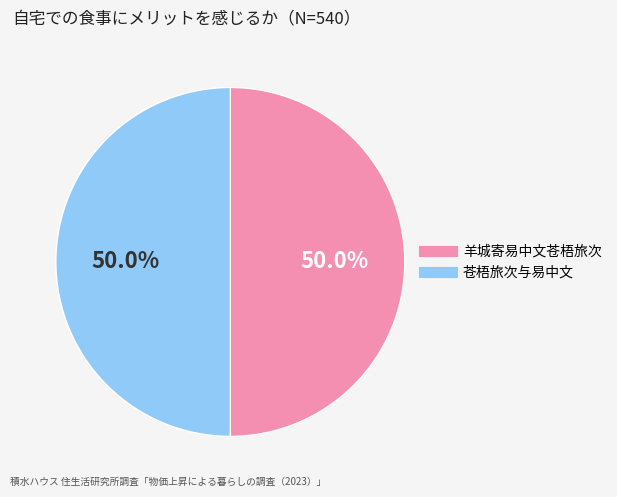

How many slices are in this pie chart?

2